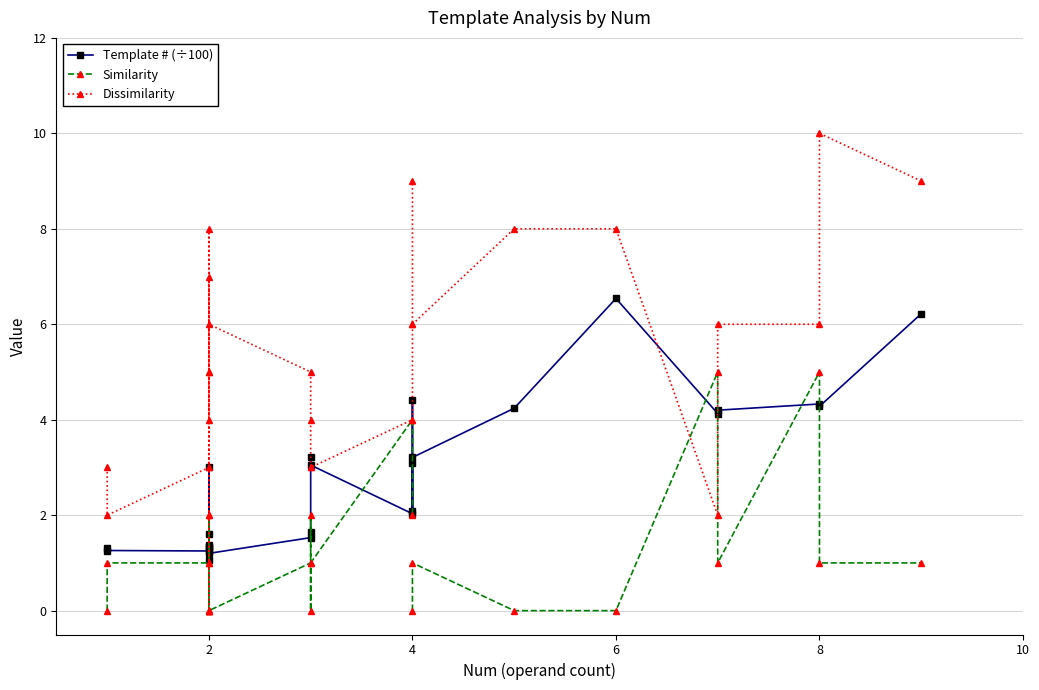

The Dissimilarity series shows 6.1 at 8. True or false?

False